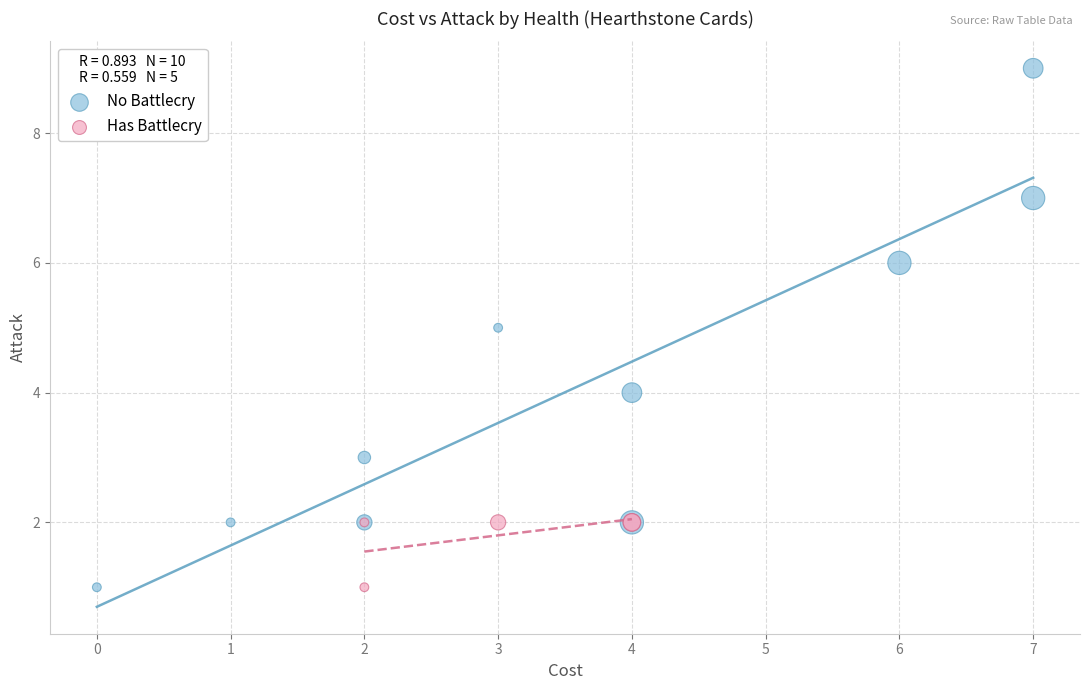

Which series contains the highest Y value?

No Battlecry